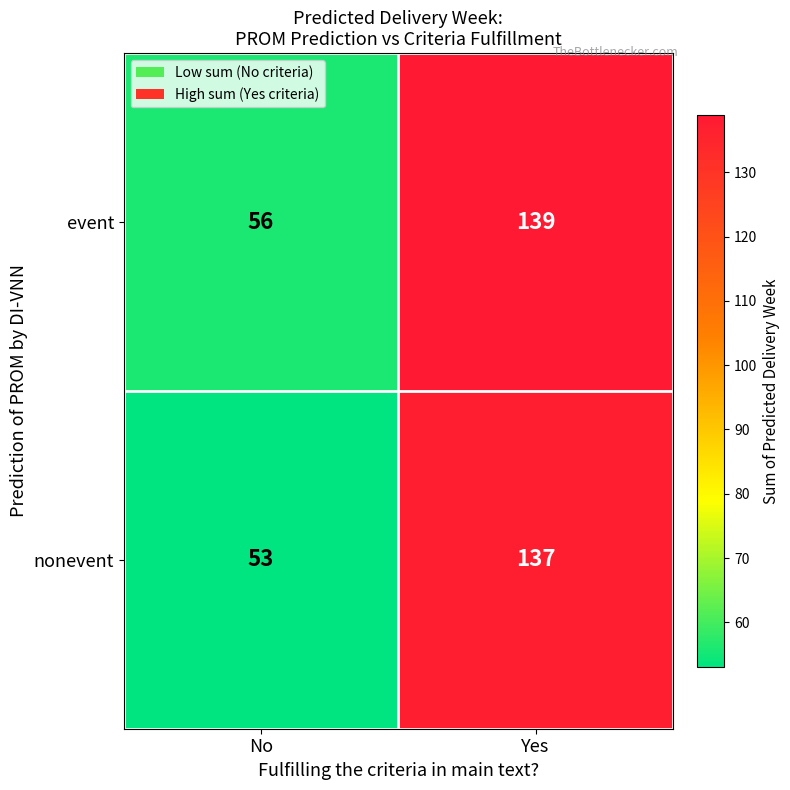

True or false: event has a value of 56 at No.

True